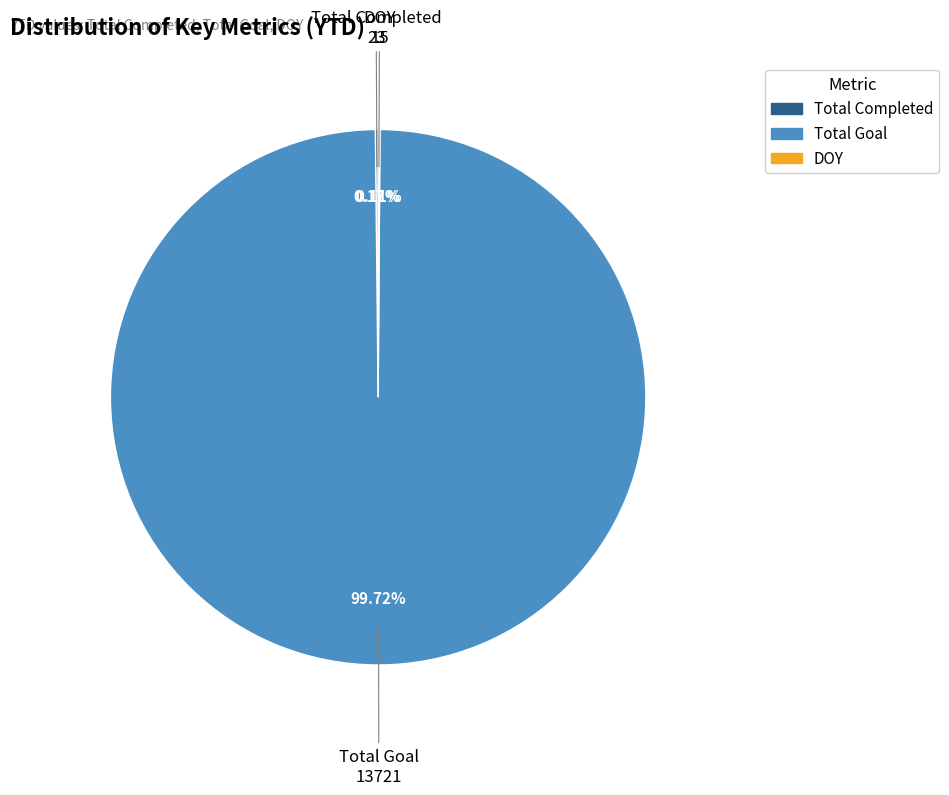

Does any single category account for the majority?

Yes